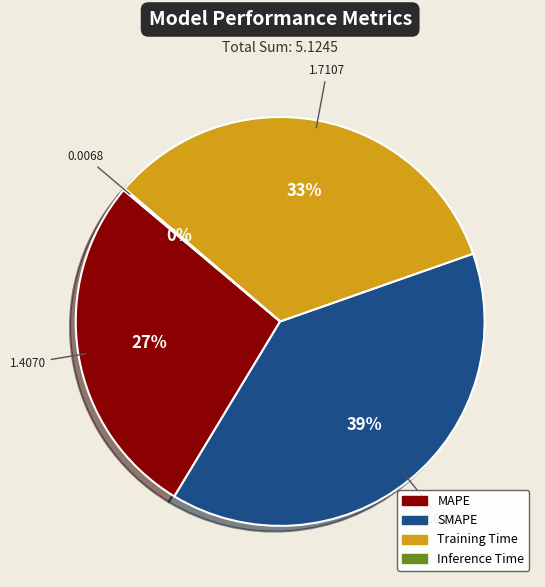

What is the largest slice in the pie chart?

SMAPE